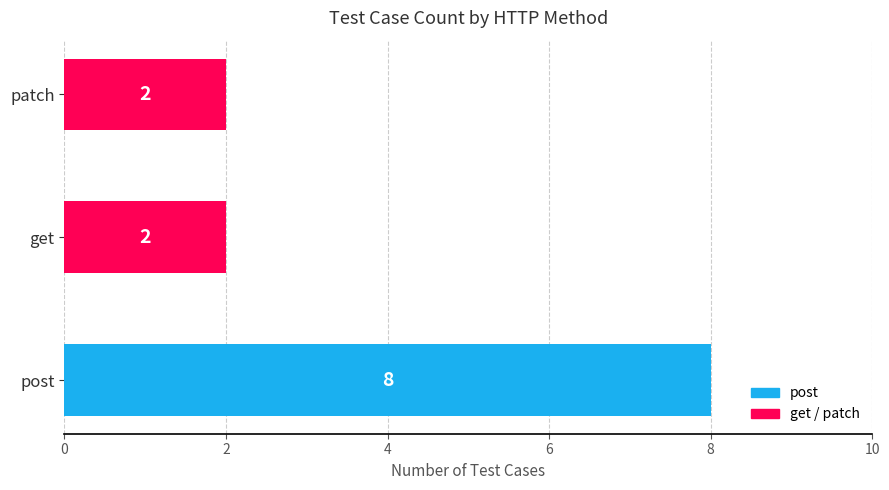

Count the values in the range 2 to 8.

3